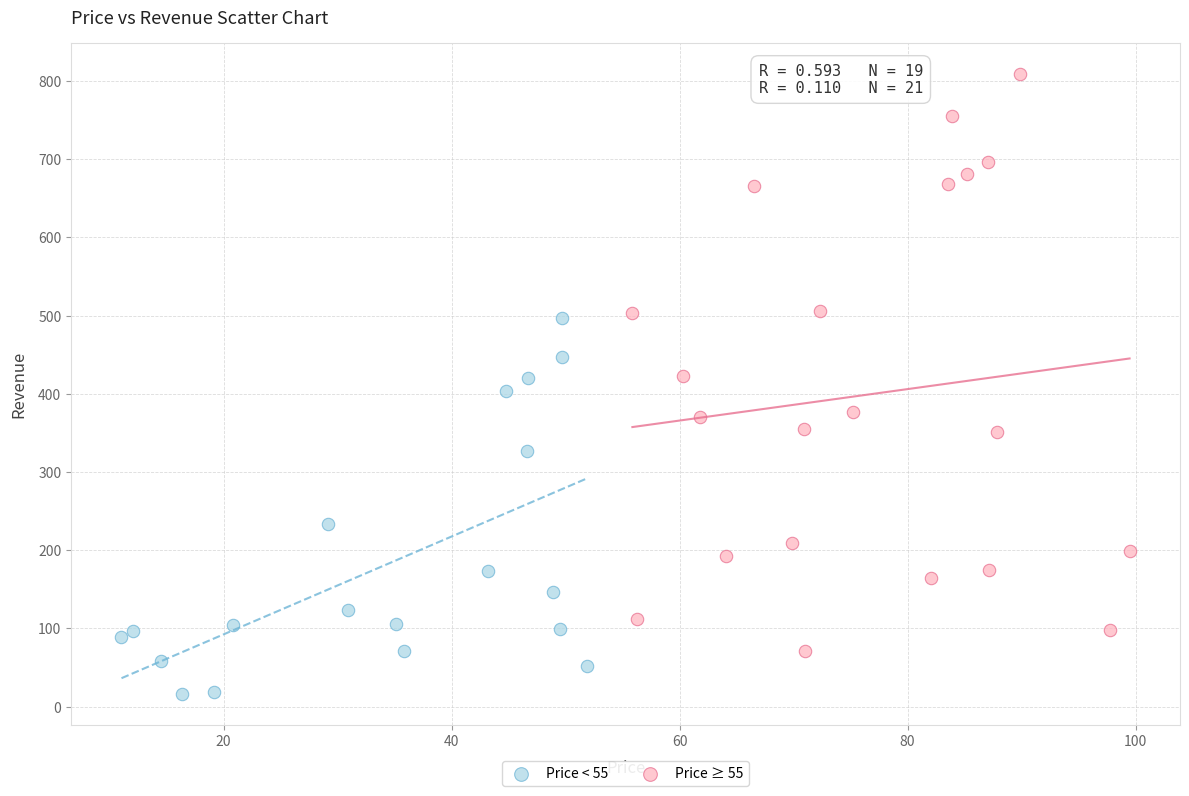

Which series has the widest spread of Y values?

Price ≥ 55